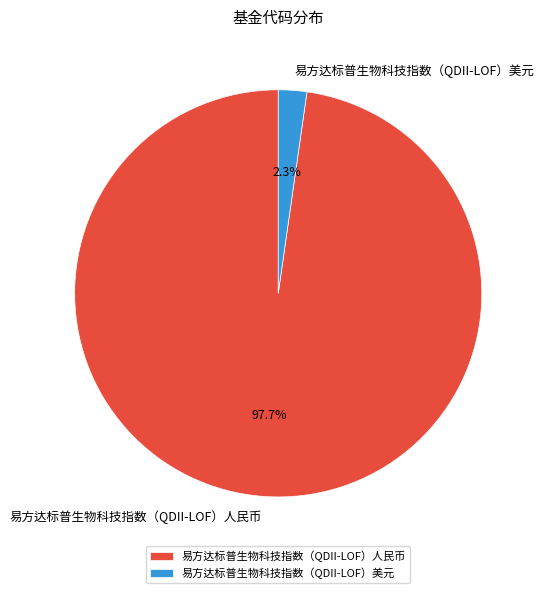

True or false: 易方达标普生物科技指数（QDII-LOF）美元 accounts for 2% of the total.

True